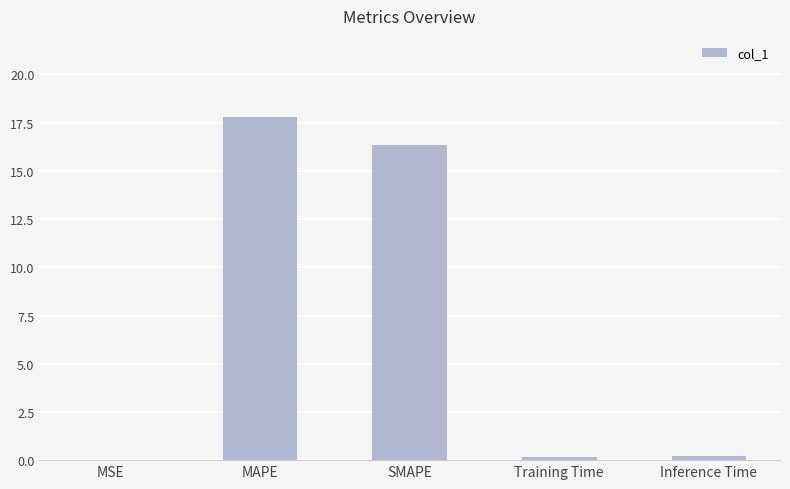

How many distinct data groups are displayed?

1